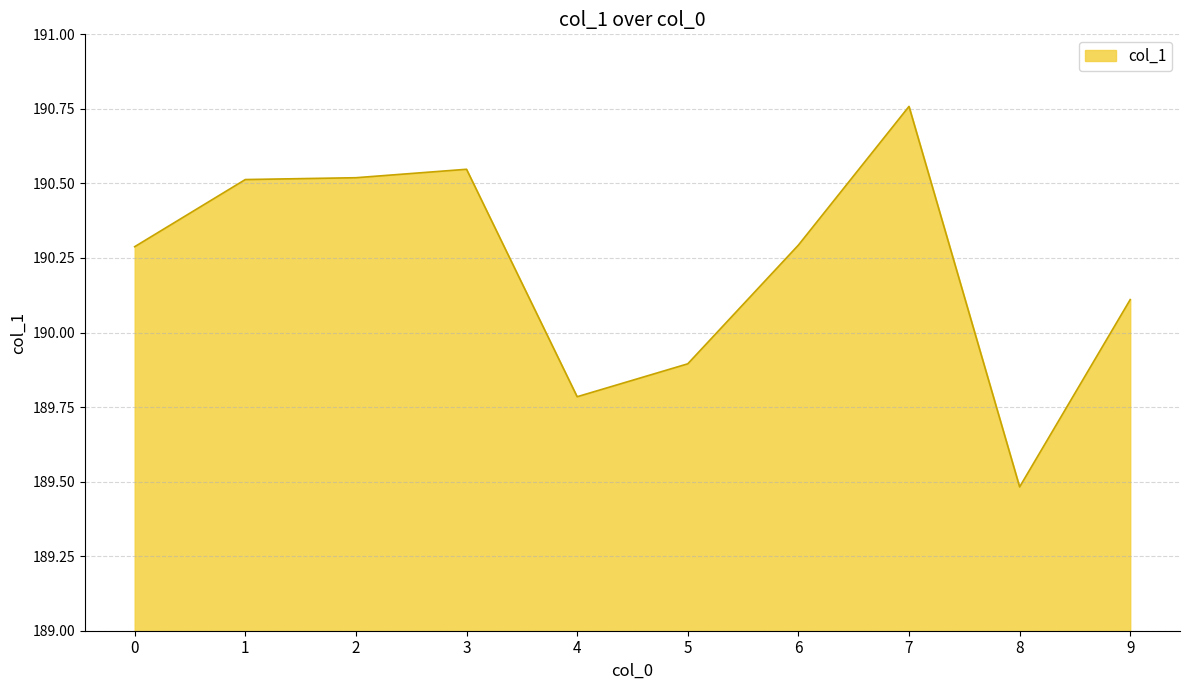

Which label corresponds to the largest value in the chart?

7